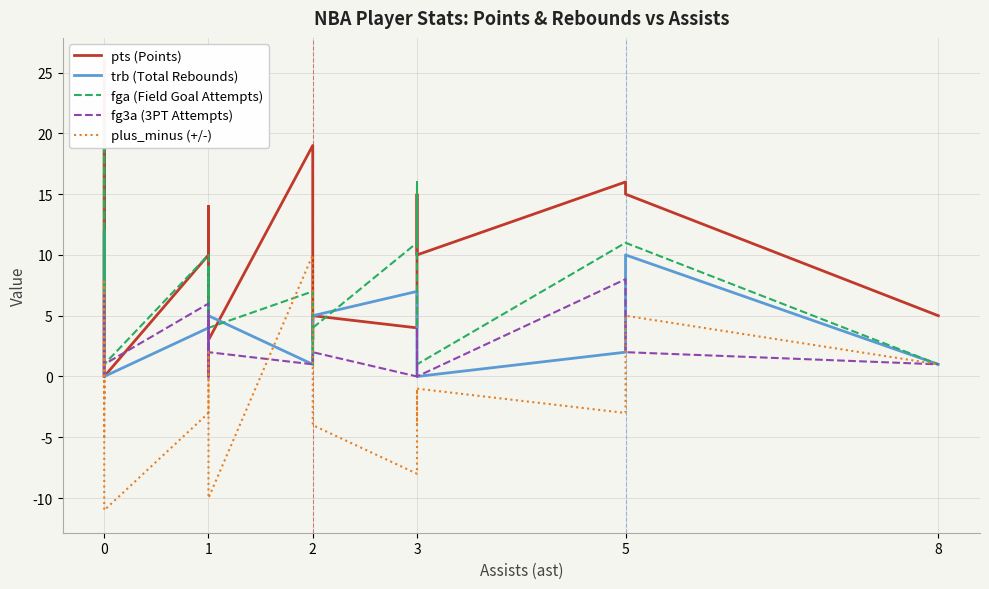

How many times do trb (Total Rebounds) and fg3a (3PT Attempts) cross each other?

4